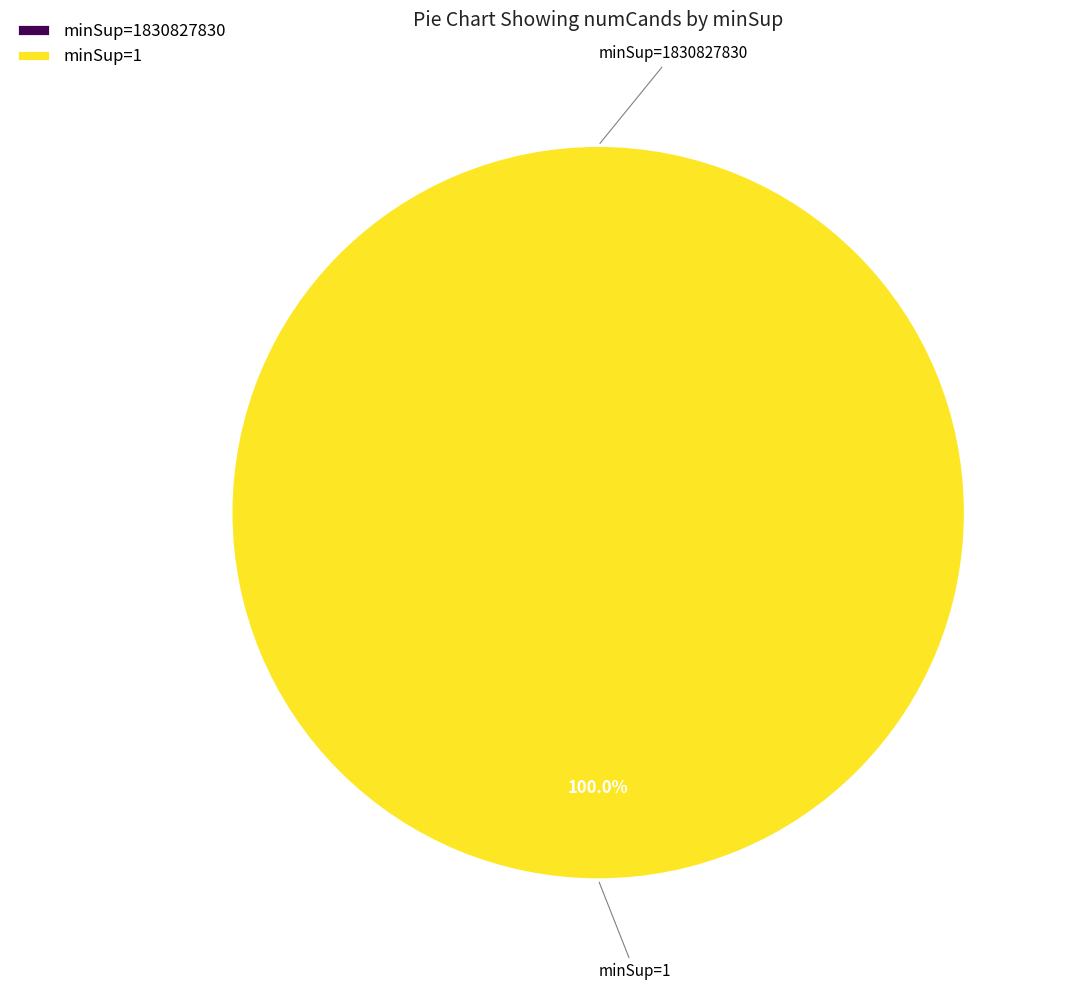

True or false: 1830827830 accounts for 13% of the total.

False